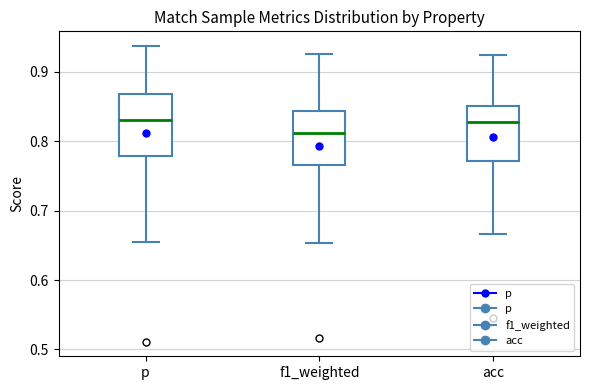

Where does the median line of the box for f1_weighted sit on the y-axis? The values are not printed on the chart, so give them approximately, as read against the axis.

0.81